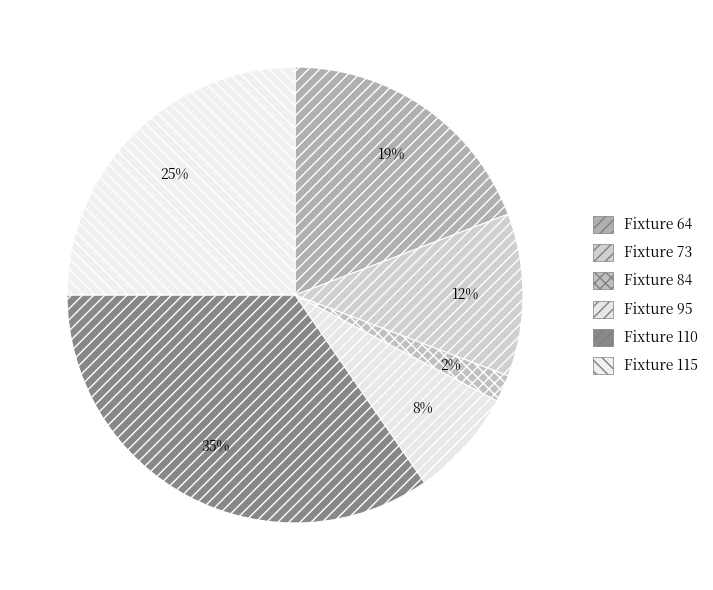

To the nearest percent, what portion does Fixture 110 represent?

35%